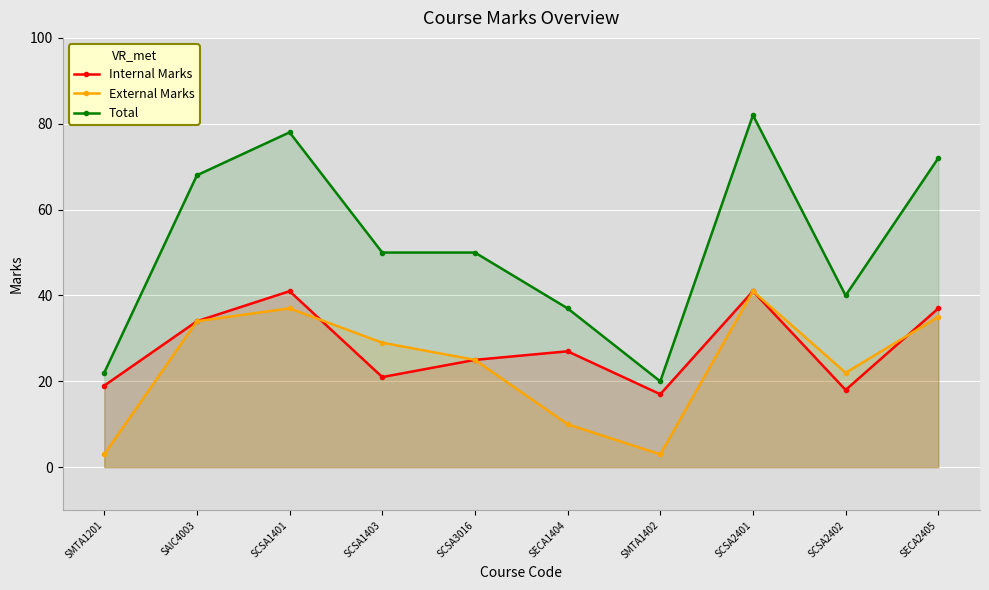

Which series changed the most between SCSA1401 and SECA1404?

Total